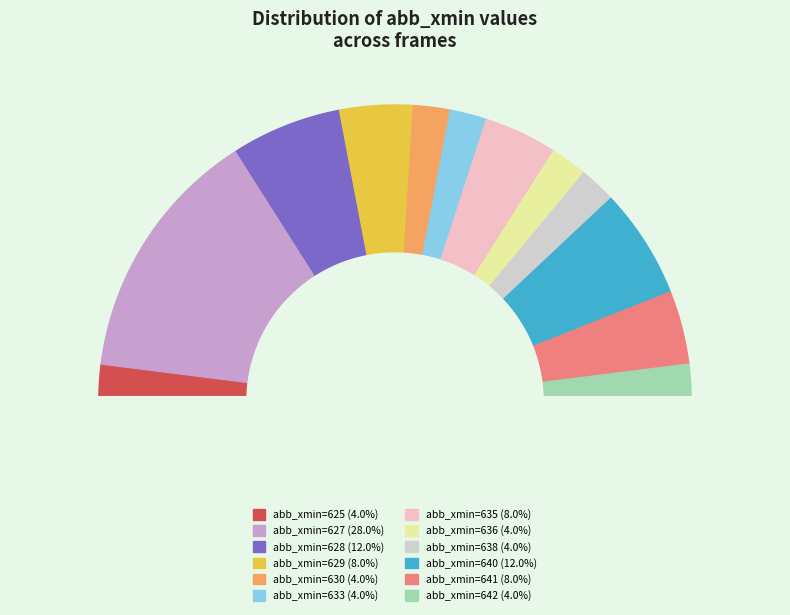

Is it true that 635_0 is 15% of the pie?

False